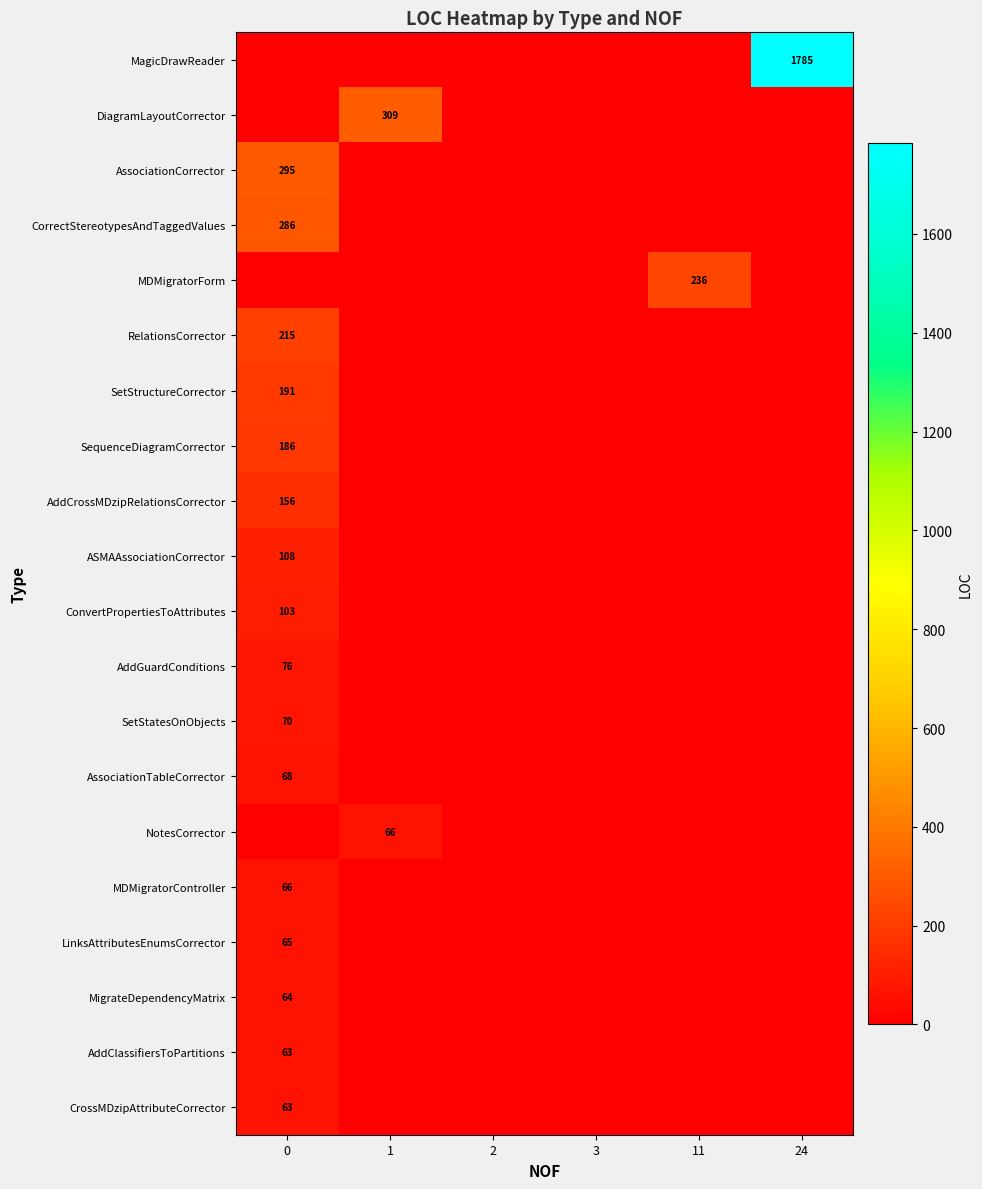

Is the value of CrossMDzipAttributeCorrector at 0 greater than the value of ConvertPropertiesToAttributes at 0?

No